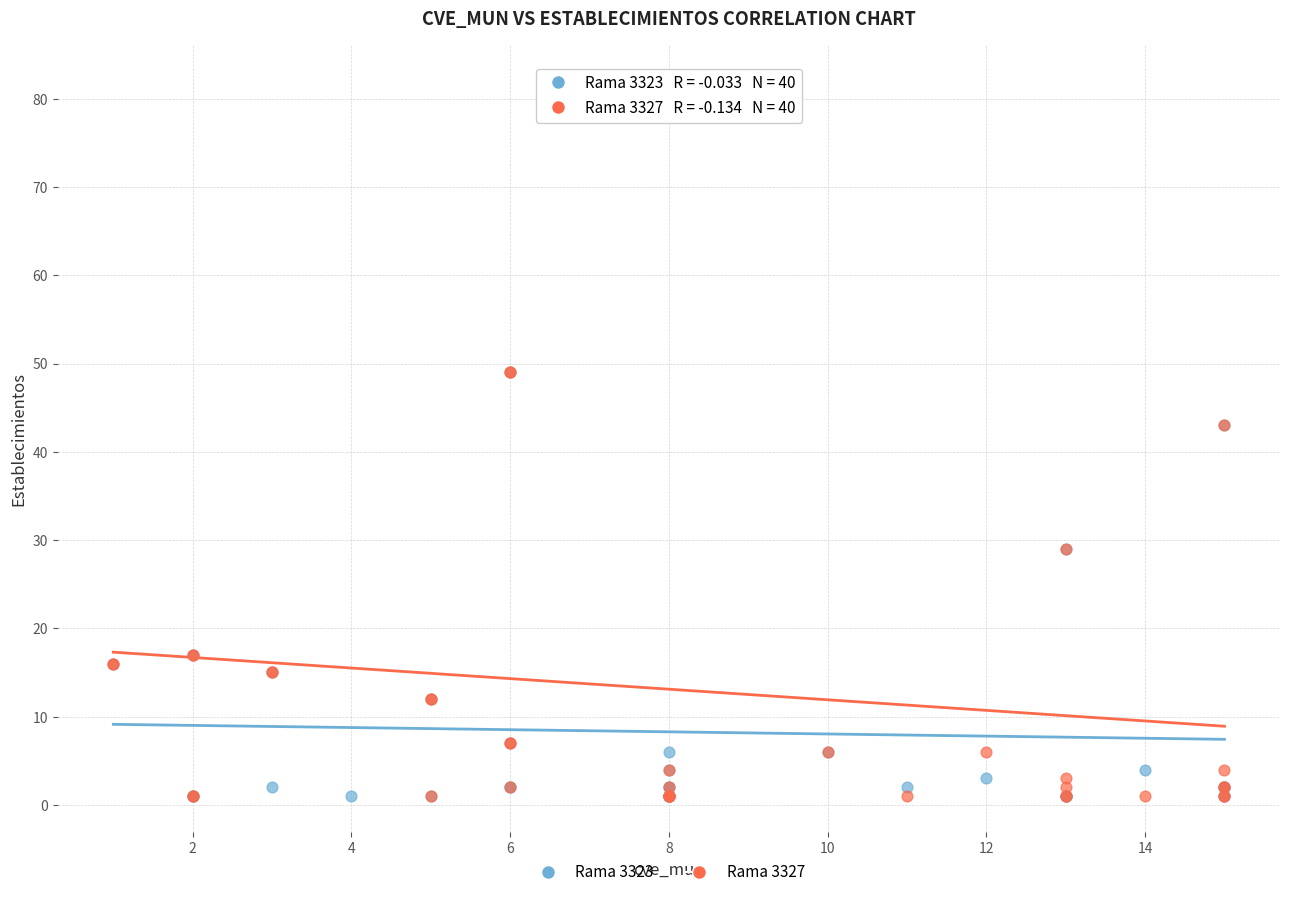

What are all the series names shown in the legend?

Rama 3323, Rama 3327